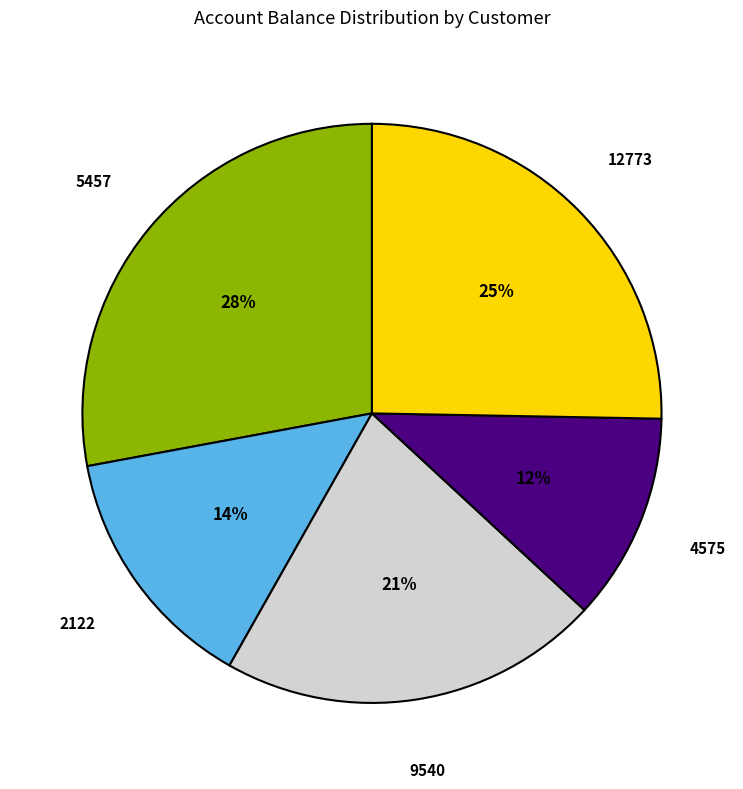

To the nearest percent, what is the difference between the largest and smallest slice percentages?

16%